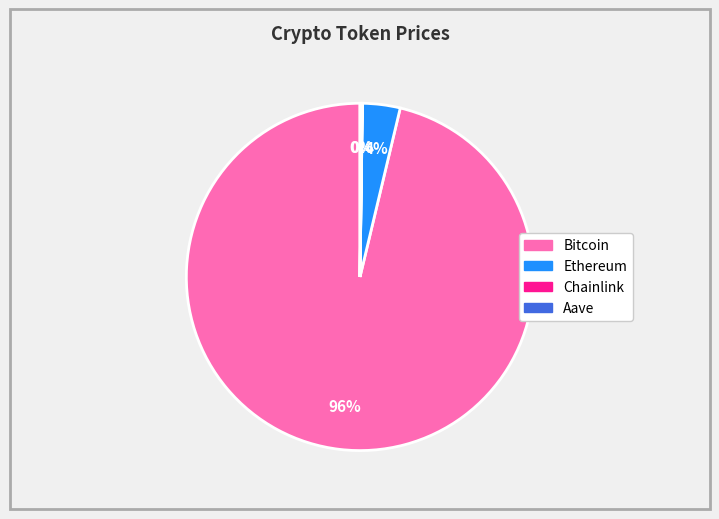

Is it true that Ethereum is 4% of the pie?

True